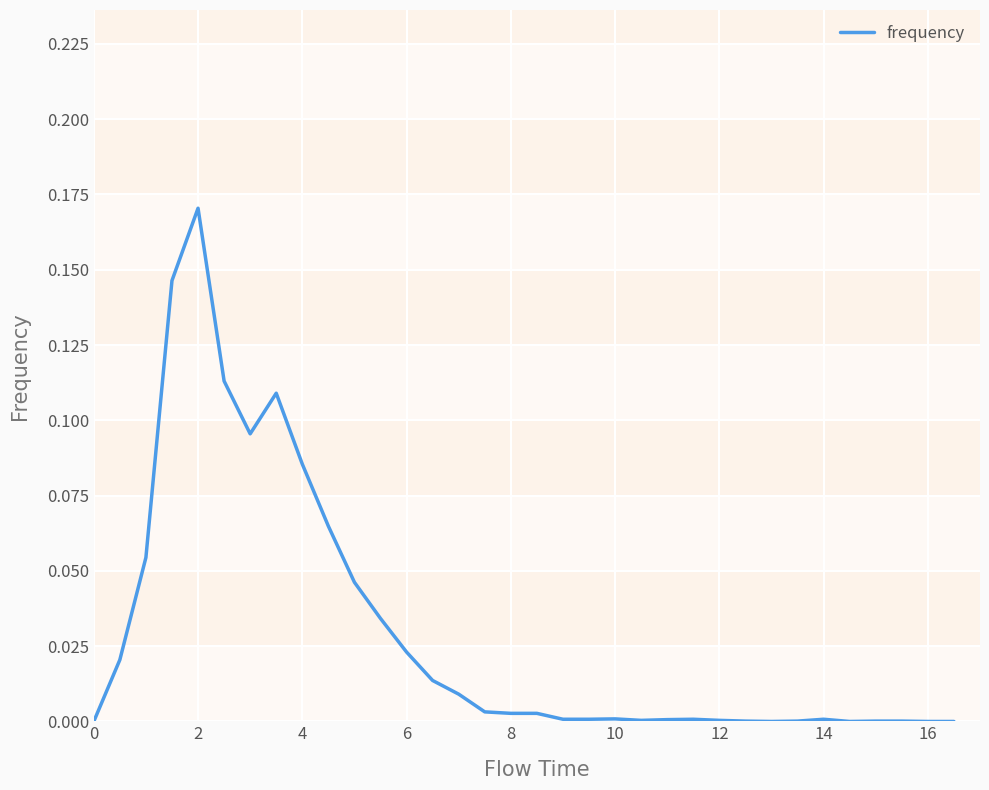

Does the chart have visible grid lines?

Yes